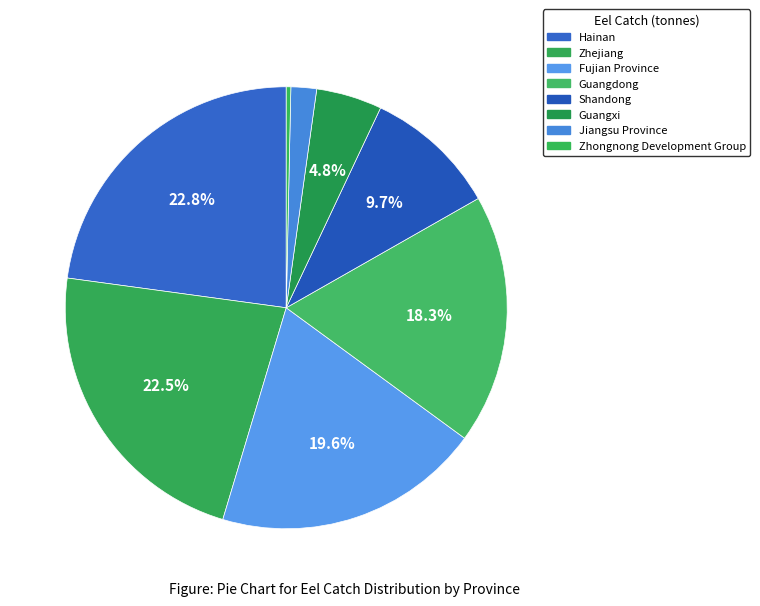

How many segments does this pie chart have?

8